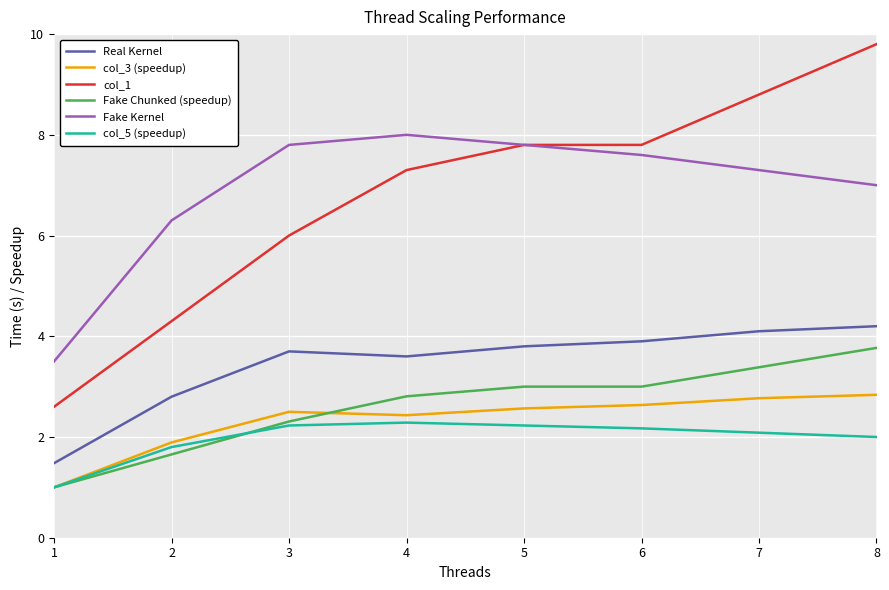

Read the Fake Kernel value at 5.

7.8